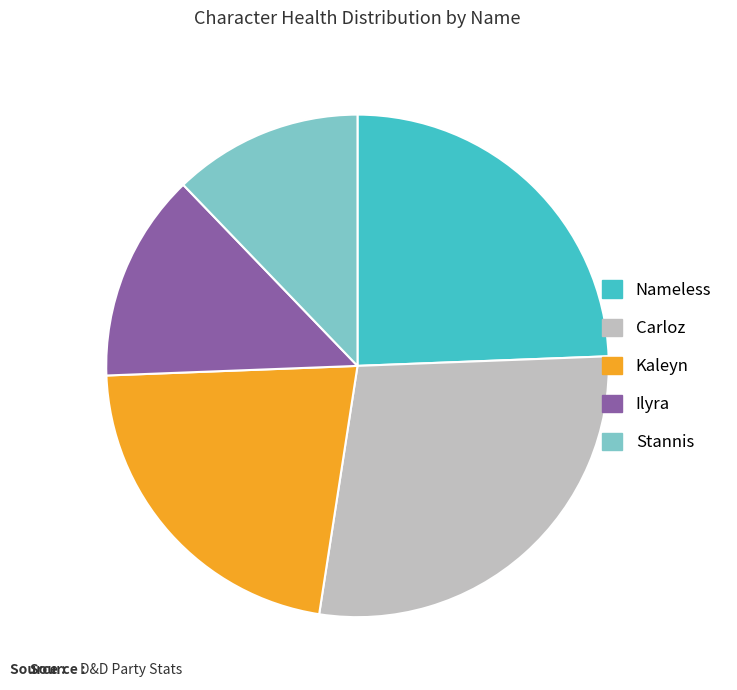

The Kaleyn slice represents 22% of the pie. True or false?

True